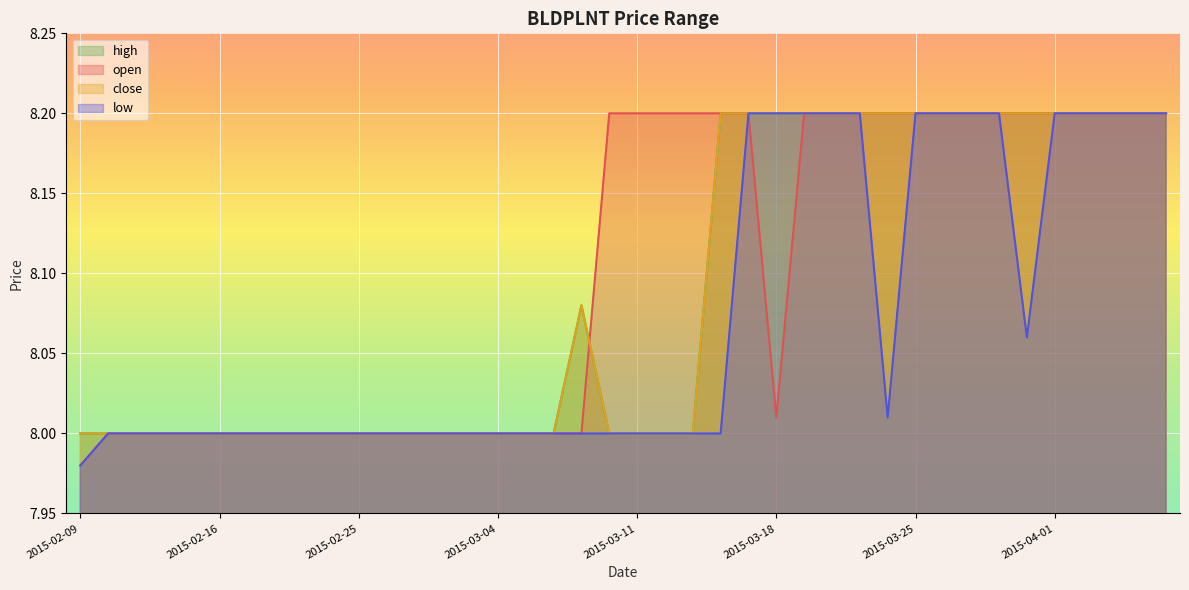

How many values in the open series are below 8?

1